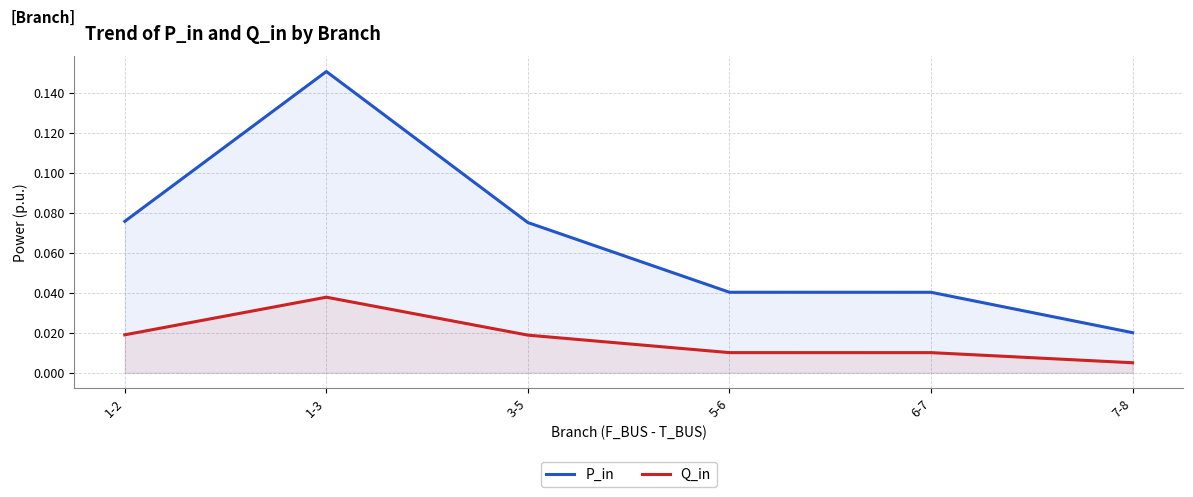

Reading left to right, list all the values displayed in this chart.

P_in: 1-2=0.1	1-3=0.2	3-5=0.1	5-6=0.0	6-7=0.0	7-8=0.0
Q_in: 1-2=0.0	1-3=0.0	3-5=0.0	5-6=0.0	6-7=0.0	7-8=0.0